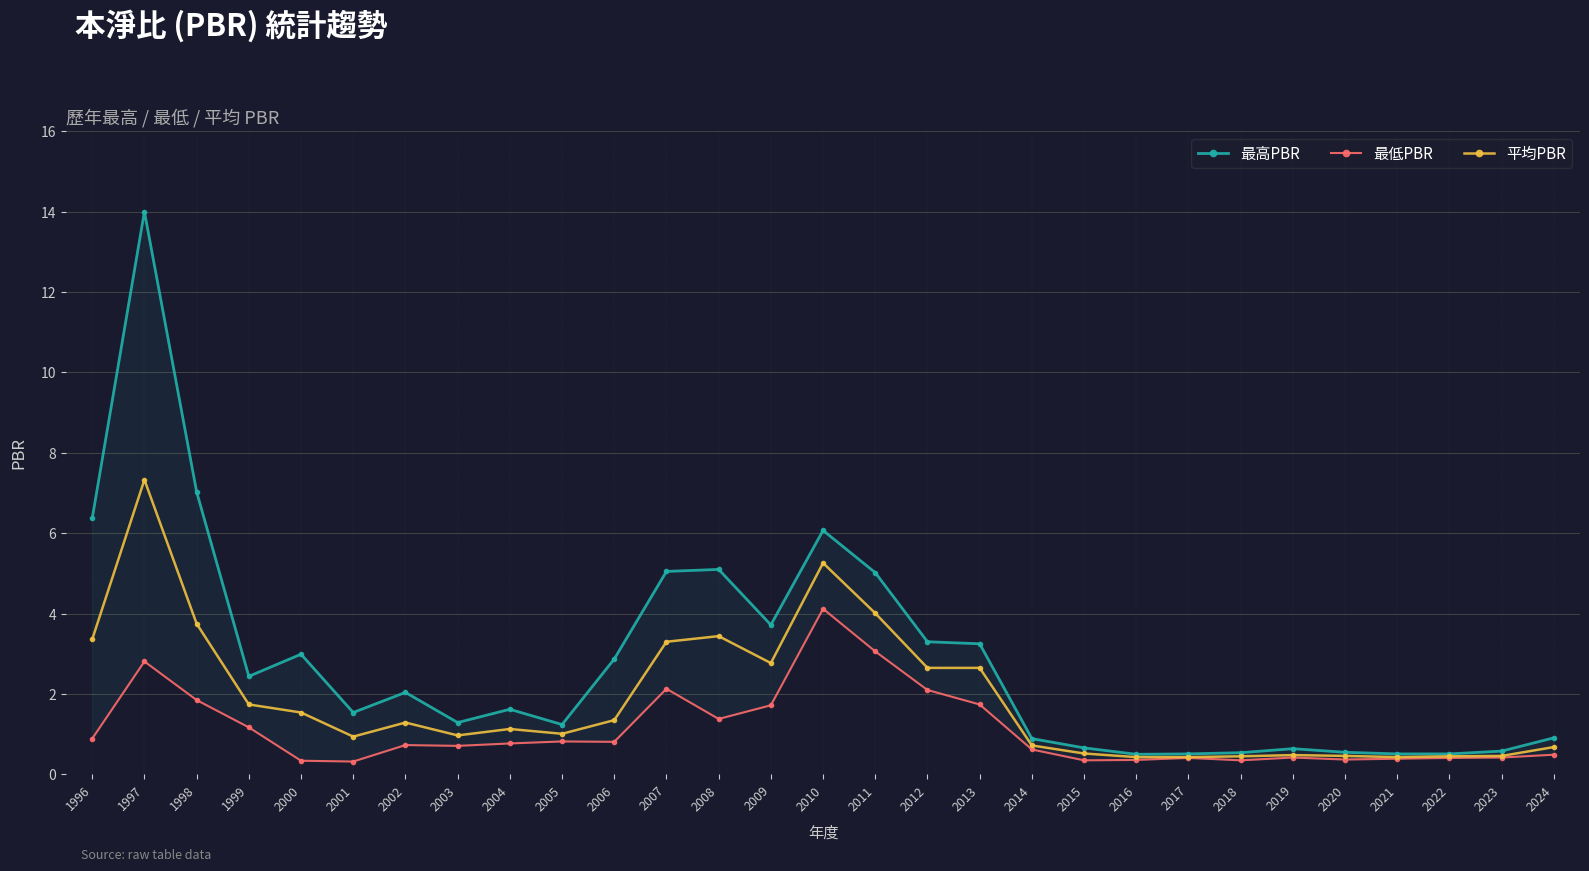

Reading left to right, transcribe all the data shown in this chart.

最高PBR: 1996=6.4	1997=14.0	1998=7.0	1999=2.4	2000=3.0	2001=1.5	2002=2.0	2003=1.3	2004=1.6	2005=1.2	2006=2.9	2007=5.0	2008=5.1	2009=3.7	2010=6.1	2011=5.0	2012=3.3	2013=3.2	2014=0.9	2015=0.7	2016=0.5	2017=0.5	2018=0.5	2019=0.6	2020=0.6	2021=0.5	2022=0.5	2023=0.6	2024=0.9
最低PBR: 1996=0.9	1997=2.8	1998=1.9	1999=1.2	2000=0.3	2001=0.3	2002=0.7	2003=0.7	2004=0.8	2005=0.8	2006=0.8	2007=2.1	2008=1.4	2009=1.7	2010=4.1	2011=3.1	2012=2.1	2013=1.7	2014=0.6	2015=0.3	2016=0.4	2017=0.4	2018=0.3	2019=0.4	2020=0.4	2021=0.4	2022=0.4	2023=0.4	2024=0.5
平均PBR: 1996=3.4	1997=7.3	1998=3.8	1999=1.7	2000=1.5	2001=0.9	2002=1.3	2003=1.0	2004=1.1	2005=1.0	2006=1.4	2007=3.3	2008=3.4	2009=2.8	2010=5.3	2011=4.0	2012=2.6	2013=2.6	2014=0.7	2015=0.5	2016=0.4	2017=0.4	2018=0.5	2019=0.5	2020=0.5	2021=0.4	2022=0.5	2023=0.5	2024=0.7